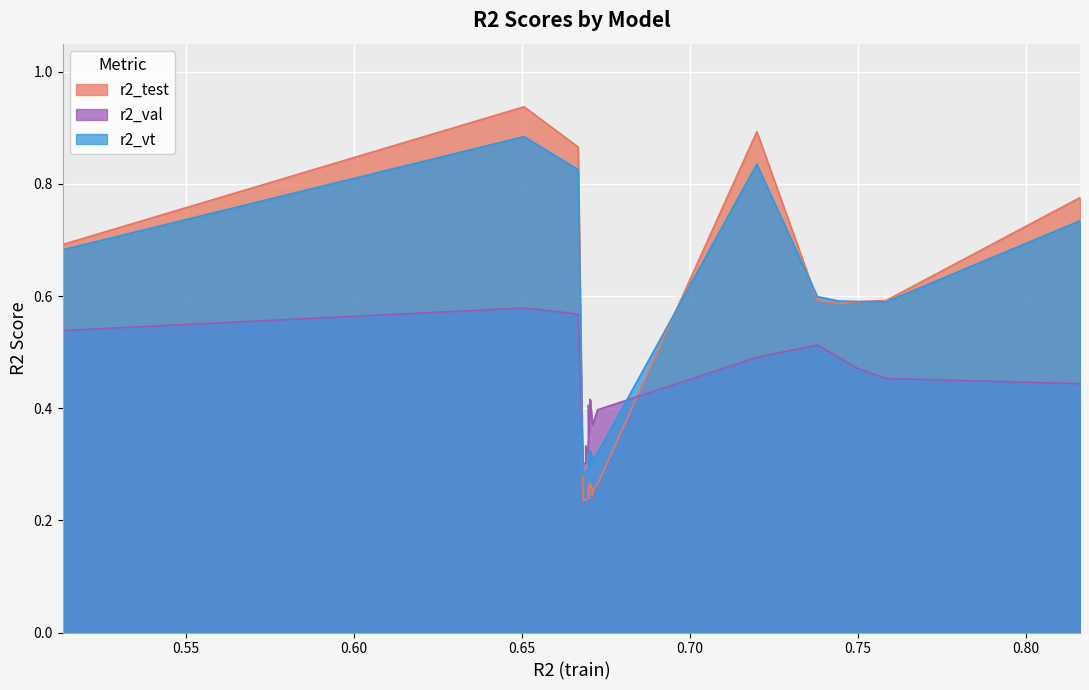

At how many categories does at least one series exceed 0?

24